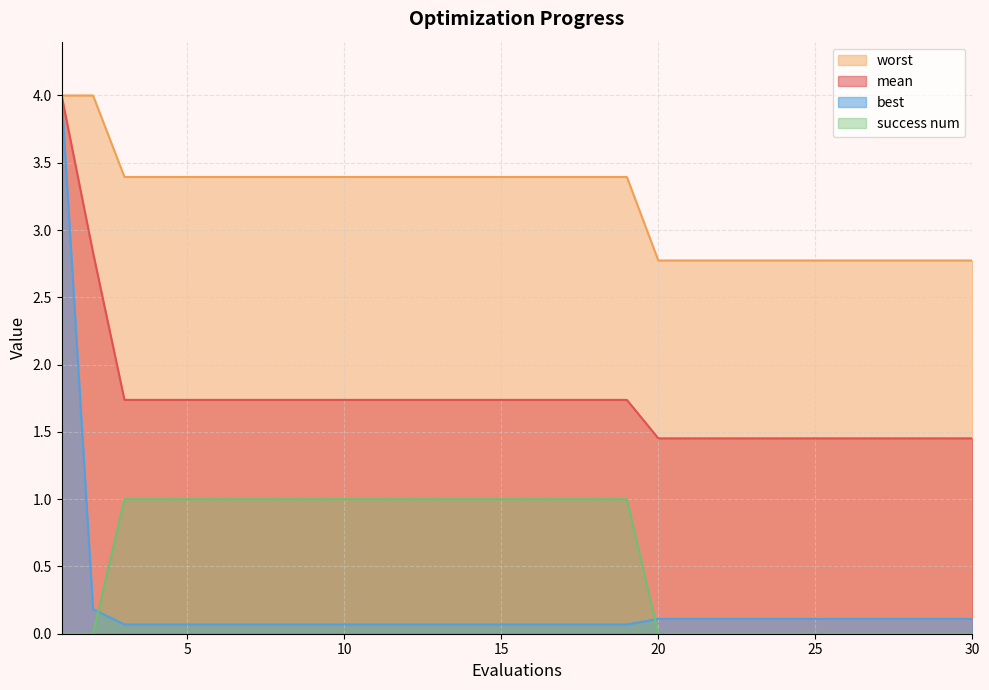

At which category does the chart reach its minimum across all series?

1